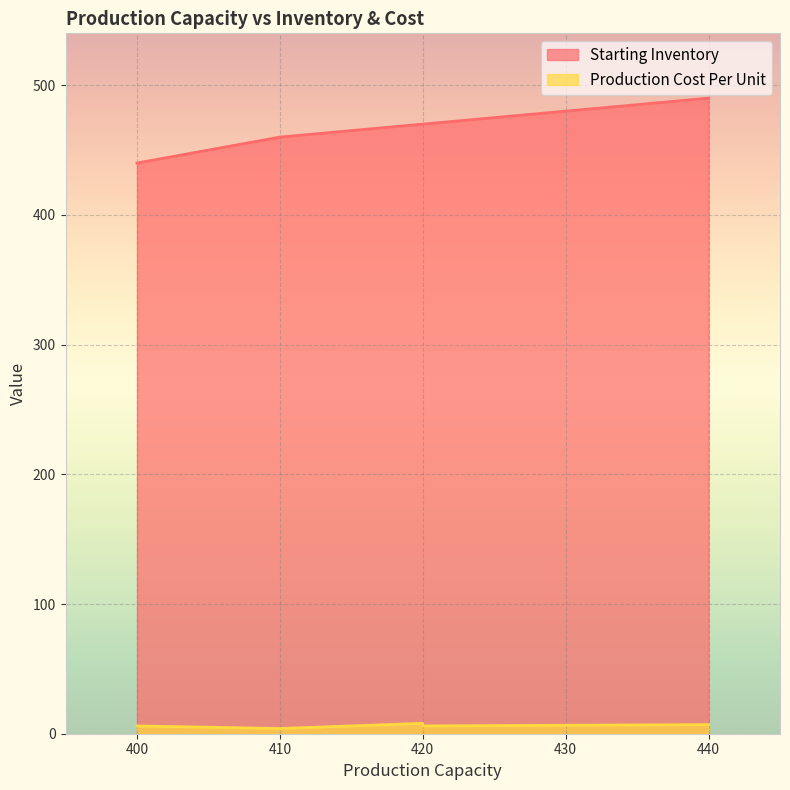

What is the spread (max minus min) of values at 440?

483